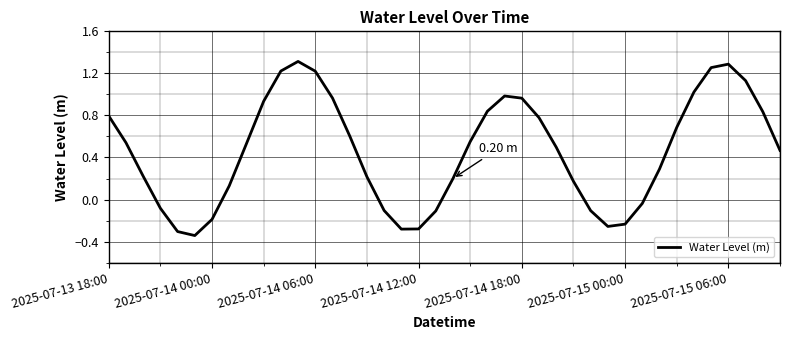

What is the difference between the maximum and minimum values?

1.7